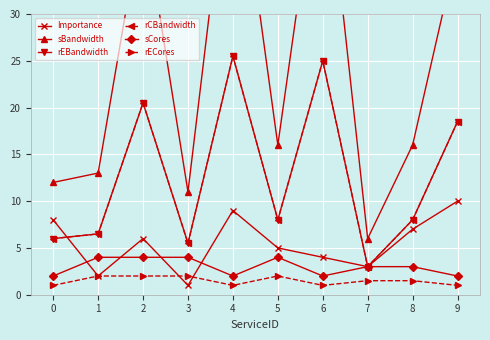

What is the difference between the maximum and minimum values in the sBandwidth series?

45.0